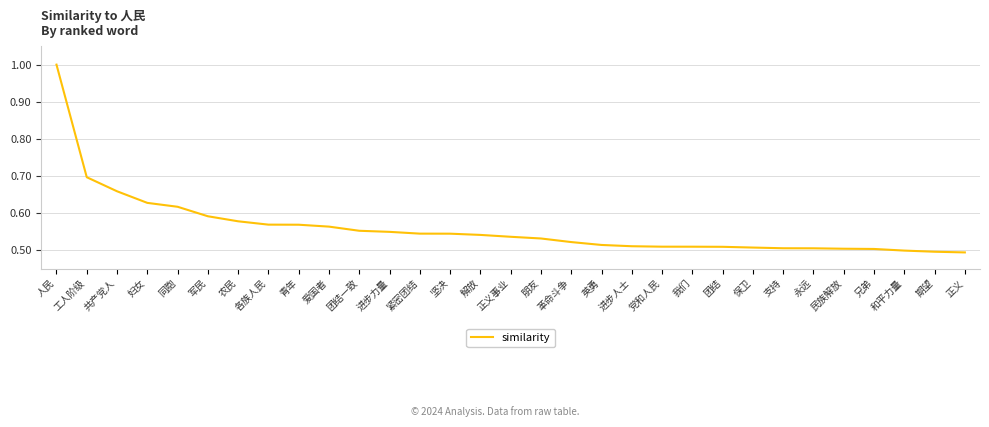

The value at 党和人民 is 0.2. True or false?

False